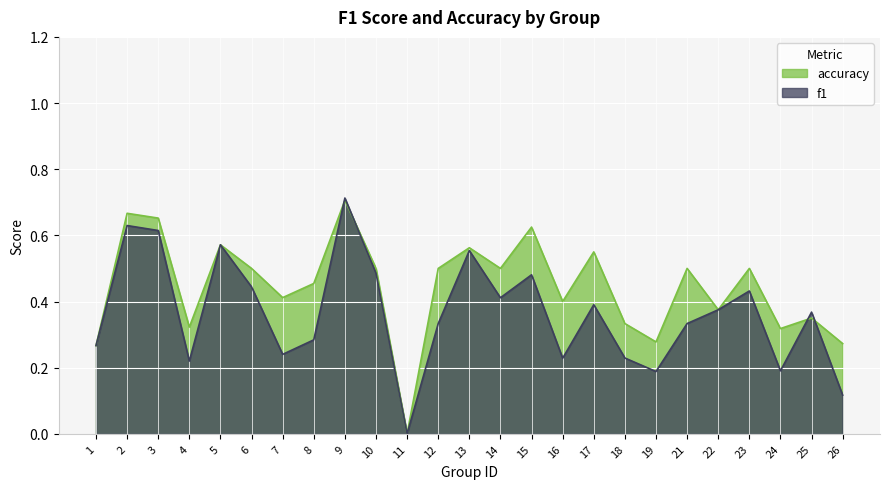

What is the sum of the f1 values at 6 and 7?

0.7